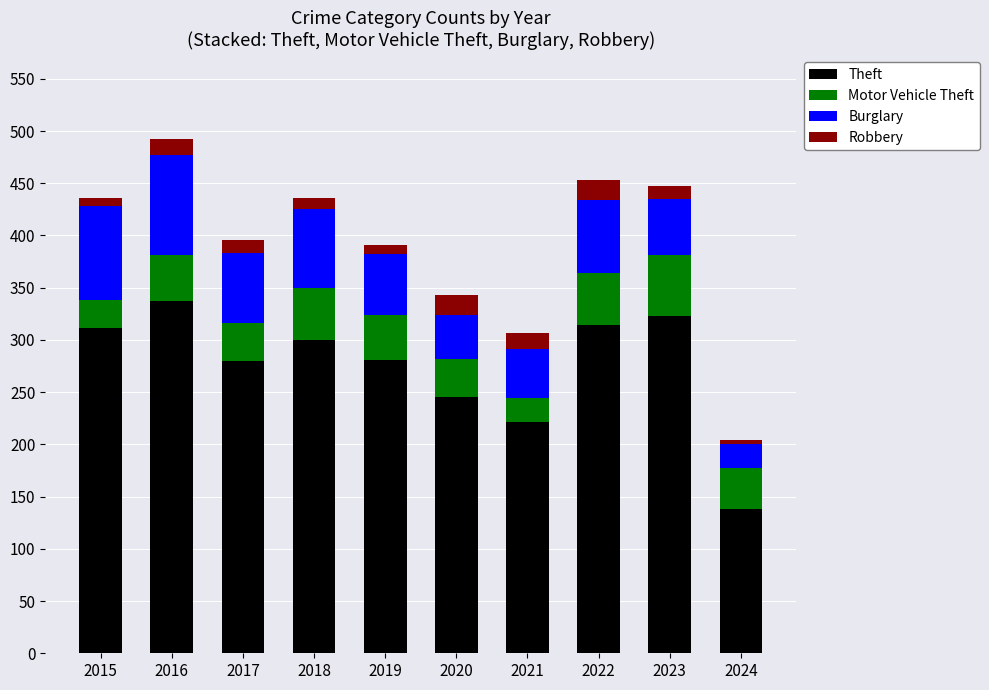

What is the total value across all series at 2016?

492